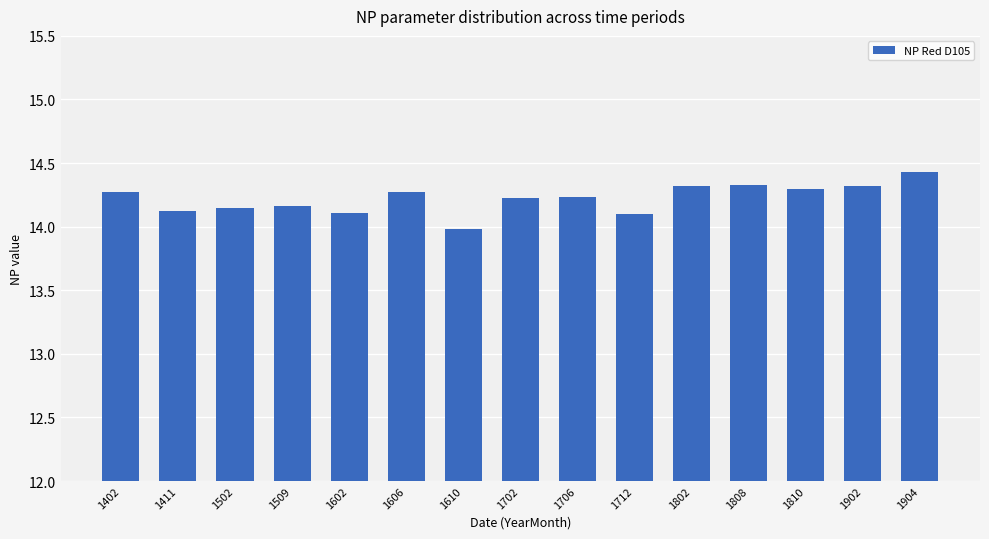

Are the bars horizontal?

No